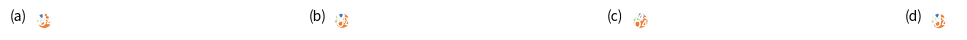

Is there any slice that represents more than half of the pie?

No